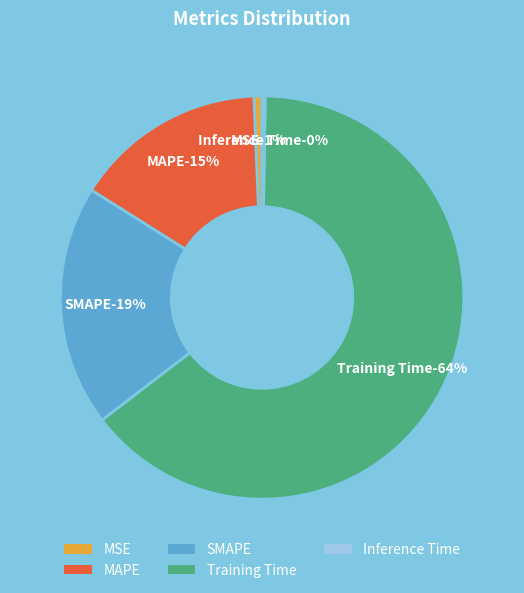

Which slice is the smallest?

Inference Time